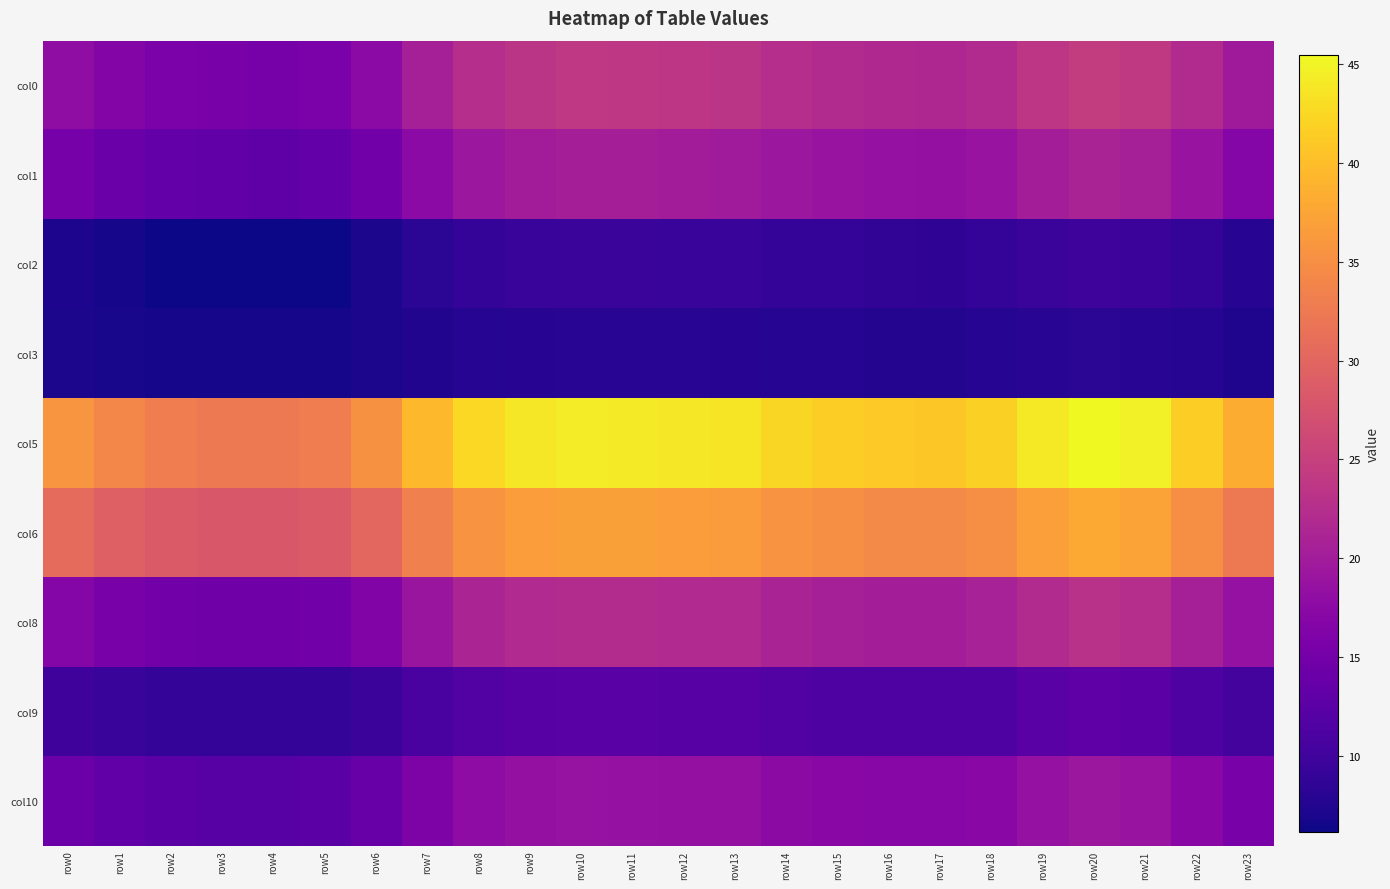

Reading right to left, list all the values displayed in this chart.

col0: row23=19.7	row22=22.0	row21=24.1	row20=24.6	row19=23.6	row18=22.1	row17=21.6	row16=21.7	row15=22.0	row14=22.5	row13=23.4	row12=23.5	row11=23.8	row10=23.8	row9=23.5	row8=22.6	row7=20.5	row6=17.5	row5=15.8	row4=15.4	row3=15.4	row2=15.8	row1=16.6	row0=17.9
col1: row23=16.8	row22=18.8	row21=20.6	row20=21.0	row19=20.2	row18=18.8	row17=18.4	row16=18.5	row15=18.8	row14=19.2	row13=20.0	row12=20.1	row11=20.3	row10=20.4	row9=20.1	row8=19.3	row7=17.5	row6=14.9	row5=13.4	row4=13.1	row3=13.1	row2=13.4	row1=14.1	row0=15.2
col2: row23=7.9	row22=8.8	row21=9.6	row20=9.8	row19=9.4	row18=8.8	row17=8.6	row16=8.7	row15=8.8	row14=9.0	row13=9.3	row12=9.4	row11=9.5	row10=9.5	row9=9.4	row8=9.0	row7=8.2	row6=7.0	row5=6.3	row4=6.2	row3=6.2	row2=6.3	row1=6.6	row0=7.2
col3: row23=7.3	row22=7.7	row21=8.1	row20=8.2	row19=8.0	row18=7.7	row17=7.7	row16=7.7	row15=7.7	row14=7.8	row13=8.0	row12=8.0	row11=8.1	row10=8.1	row9=8.0	row8=7.8	row7=7.5	row6=7.0	row5=6.7	row4=6.7	row3=6.7	row2=6.7	row1=6.8	row0=7.0
col5: row23=38.3	row22=41.6	row21=44.7	row20=45.5	row19=44.0	row18=41.6	row17=41.0	row16=41.1	row15=41.6	row14=42.4	row13=43.6	row12=43.9	row11=44.2	row10=44.3	row9=43.8	row8=42.5	row7=39.4	row6=35.2	row5=33.0	row4=32.5	row3=32.6	row2=33.0	row1=34.1	row0=35.8
col6: row23=32.4	row22=35.0	row21=37.3	row20=37.9	row19=36.7	row18=35.0	row17=34.5	row16=34.6	row15=34.9	row14=35.5	row13=36.5	row12=36.6	row11=36.9	row10=37.0	row9=36.6	row8=35.6	row7=33.3	row6=30.1	row5=28.5	row4=28.2	row3=28.2	row2=28.6	row1=29.3	row0=30.6
col8: row23=18.5	row22=20.6	row21=22.4	row20=22.9	row19=22.0	row18=20.6	row17=20.2	row16=20.3	row15=20.6	row14=21.0	row13=21.8	row12=22.0	row11=22.2	row10=22.2	row9=21.9	row8=21.1	row7=19.2	row6=16.4	row5=14.8	row4=14.5	row3=14.5	row2=14.8	row1=15.6	row0=16.8
col9: row23=10.6	row22=11.5	row21=12.6	row20=12.8	row19=12.3	row18=11.5	row17=11.3	row16=11.4	row15=11.5	row14=11.8	row13=12.2	row12=12.3	row11=12.4	row10=12.5	row9=12.3	row8=11.8	row7=10.9	row6=9.7	row5=9.1	row4=8.9	row3=8.9	row2=9.1	row1=9.4	row0=9.9
col10: row23=15.5	row22=17.3	row21=18.8	row20=19.2	row19=18.5	row18=17.3	row17=16.9	row16=17.0	row15=17.3	row14=17.7	row13=18.3	row12=18.4	row11=18.6	row10=18.7	row9=18.4	row8=17.7	row7=16.1	row6=13.8	row5=12.5	row4=12.2	row3=12.3	row2=12.5	row1=13.2	row0=14.2